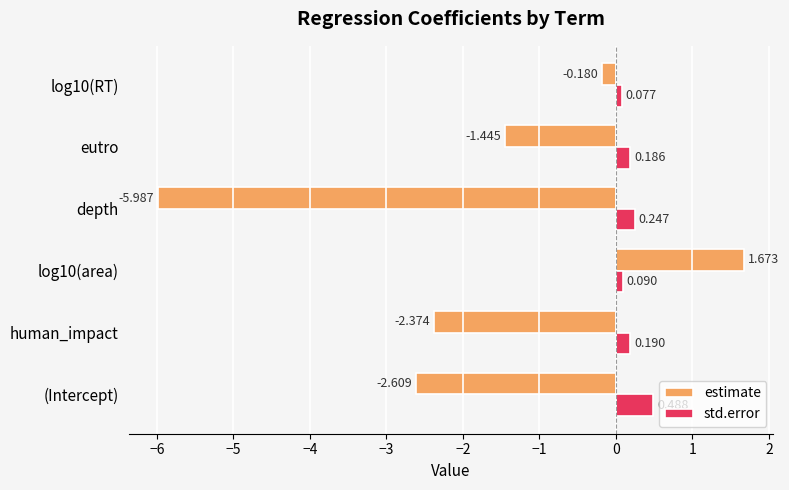

At which label does std.error reach its peak?

(Intercept)